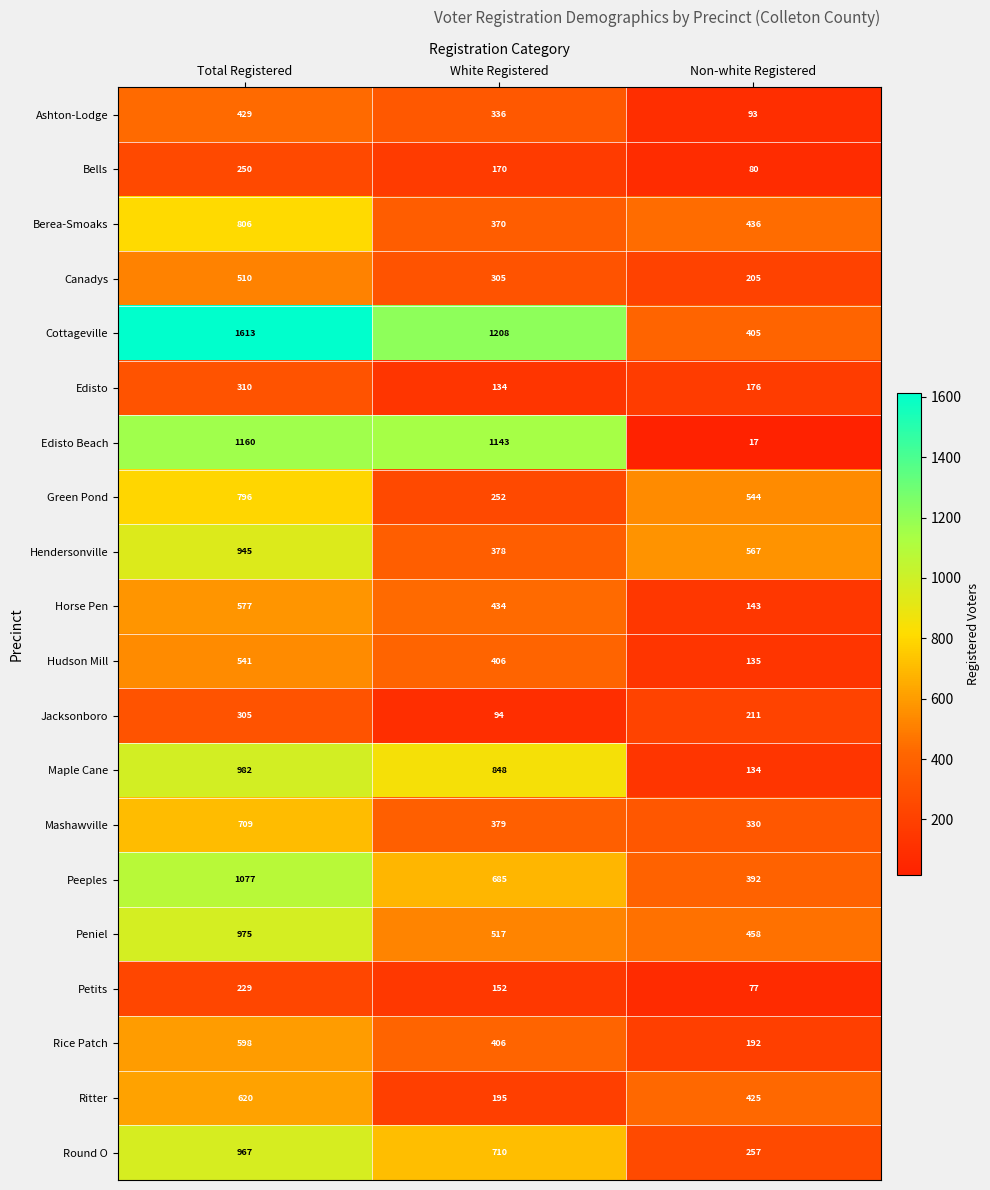

The value of Cottageville at Total Registered is 1613. True or false?

True